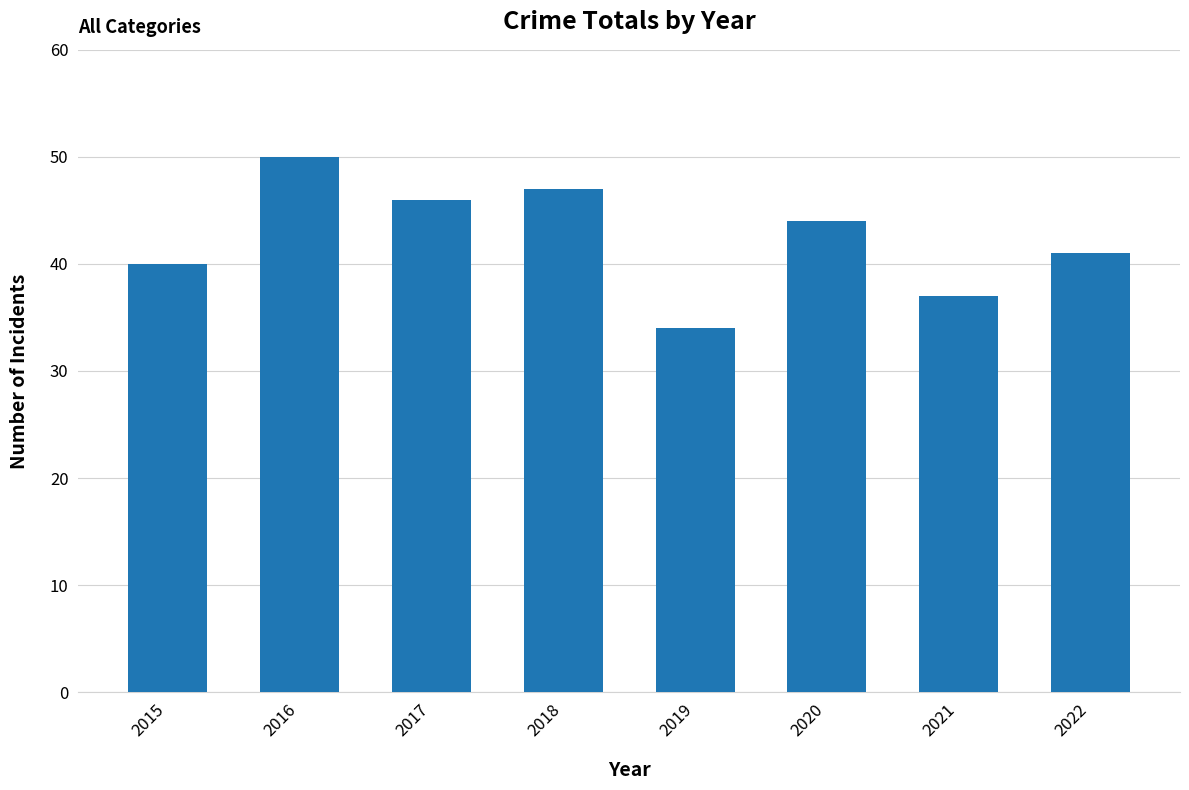

Between 2018 and 2015, which is larger?

2018